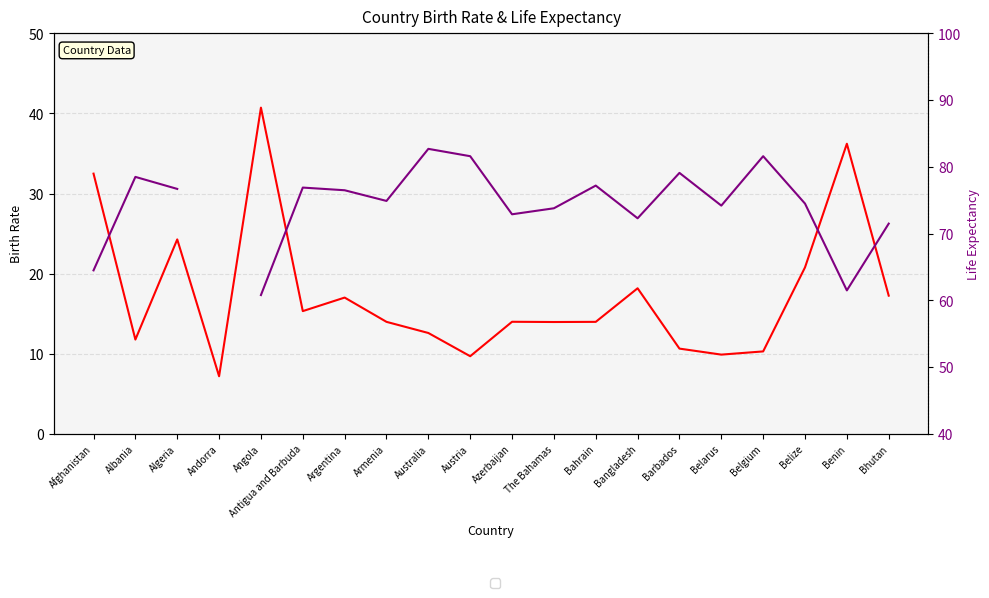

At Belgium, list the series in order from smallest to largest.

Birth Rate, Life expectancy